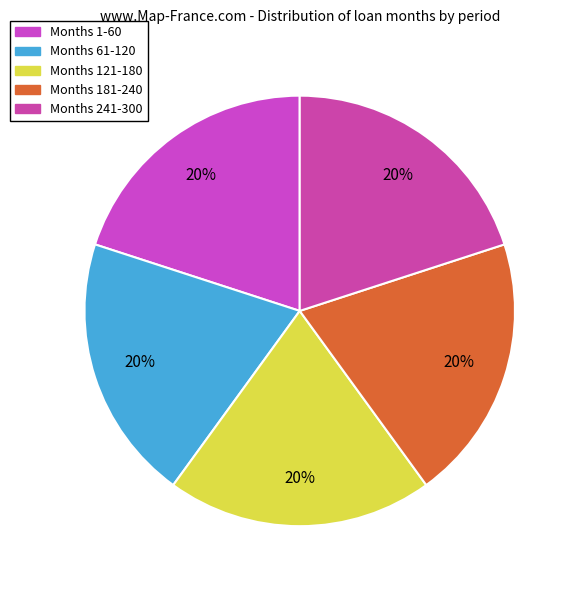

Count the number of slices in the pie.

5